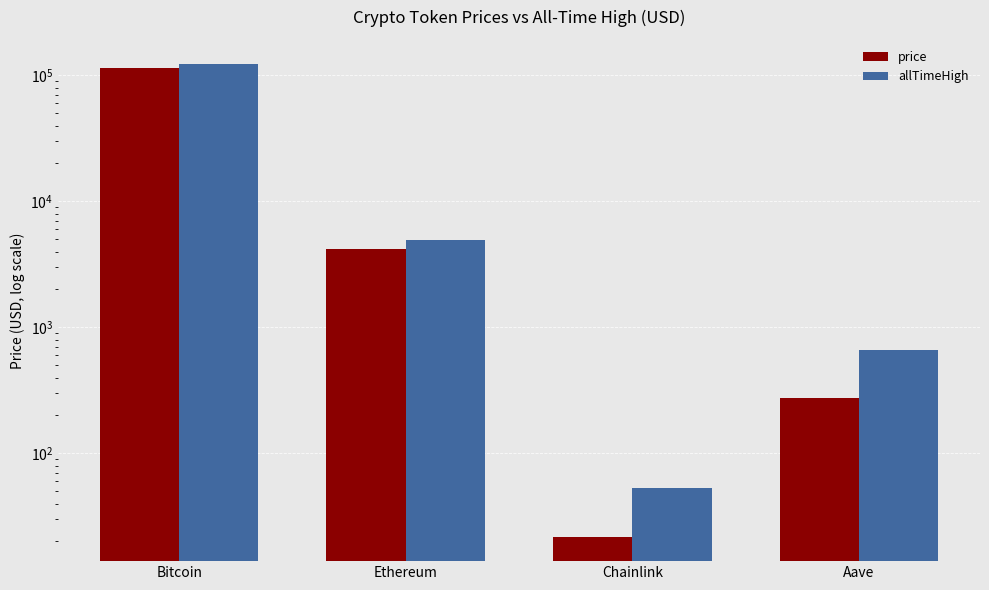

What is the value of the price bar at the 1st from the left?

114283.0